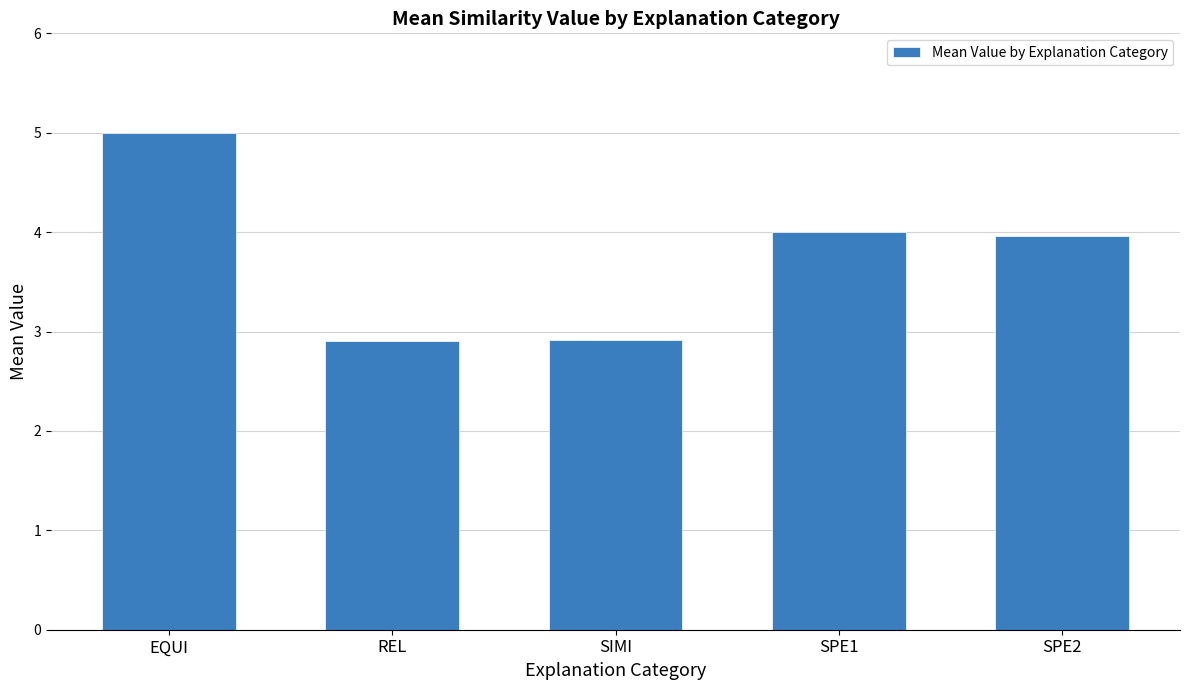

Is it true that the value at SPE1 is 4.0?

True